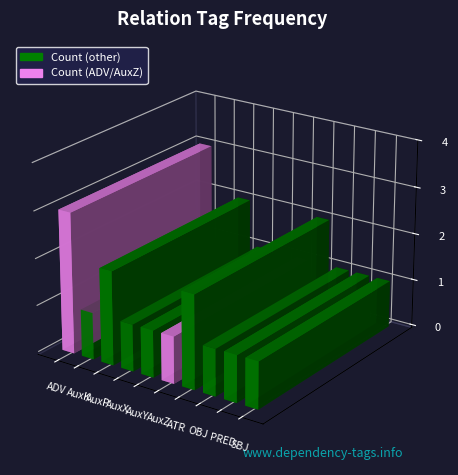

Rank the categories by value from highest to lowest.

ADV, AuxP, ATR, AuxK, AuxX, AuxY, AuxZ, OBJ, PRED, SBJ